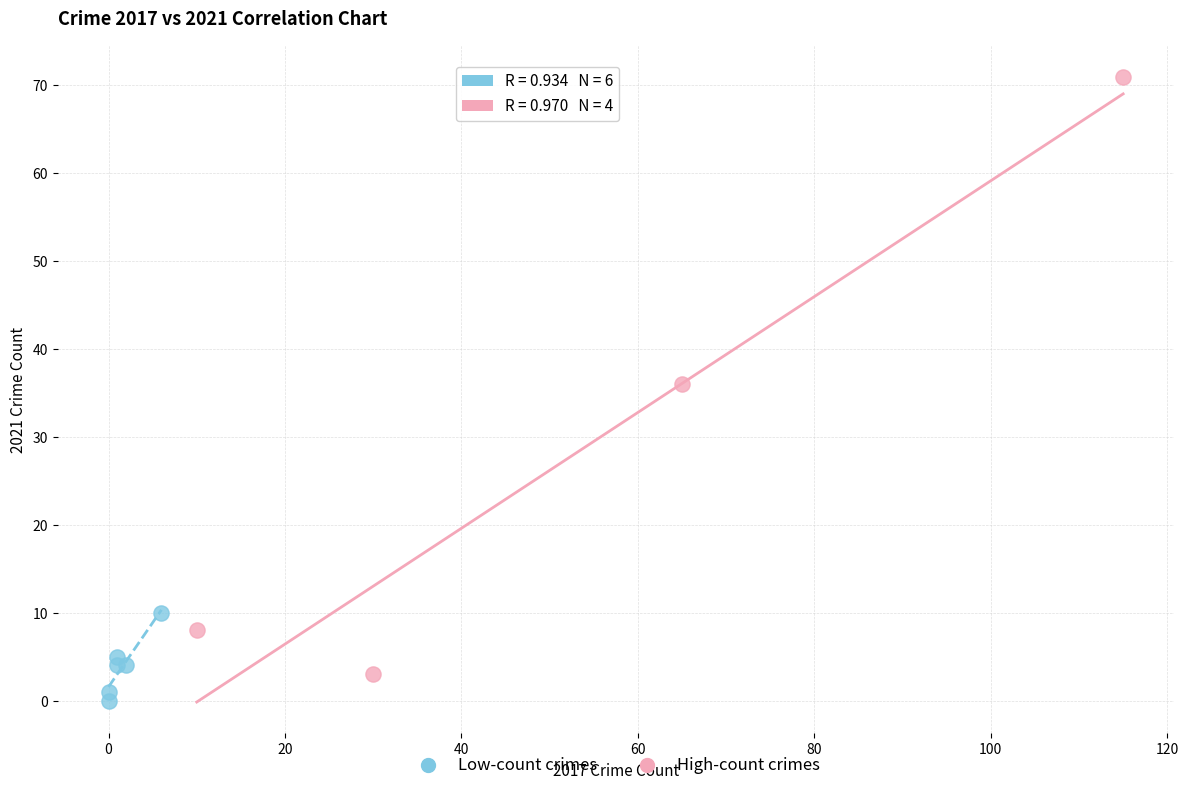

Which series contains the highest Y value?

High-count crimes